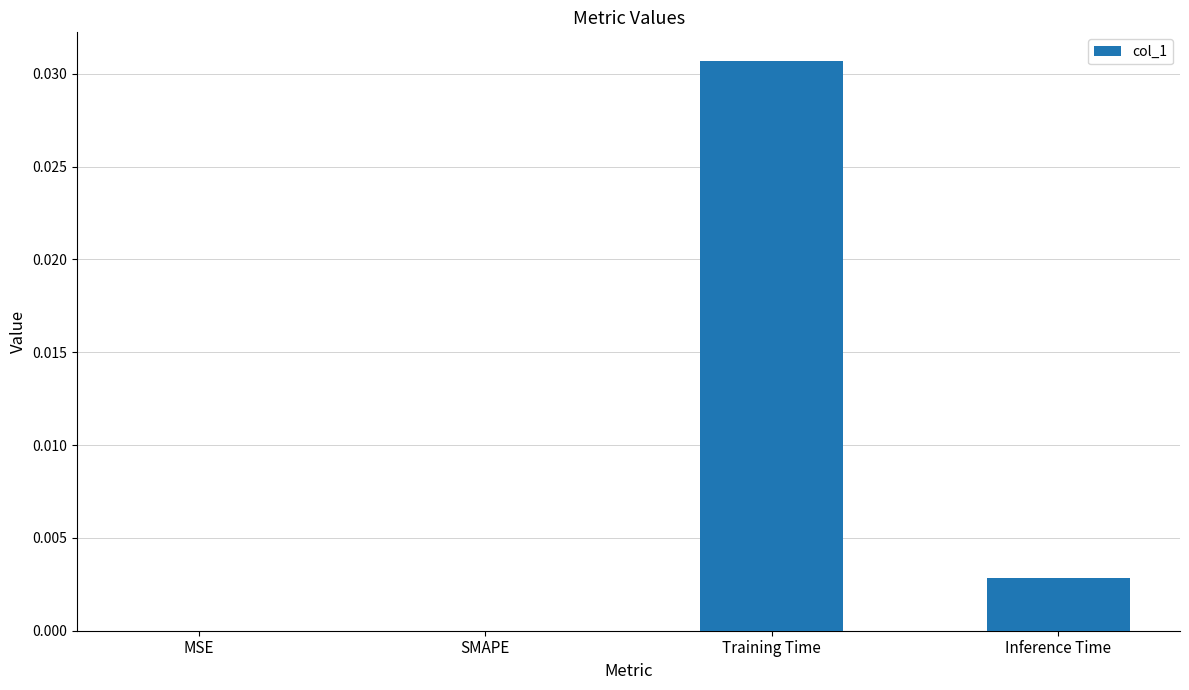

How many series are shown in this chart?

1